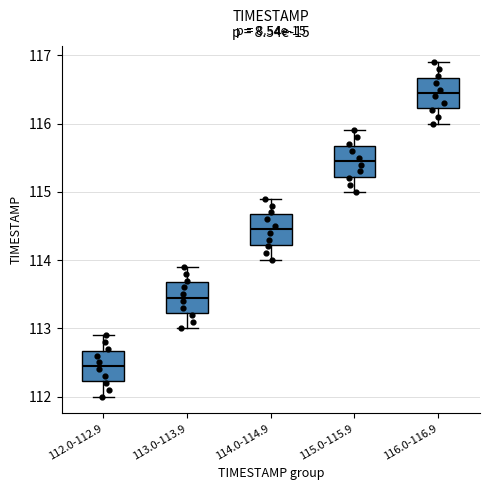

Reading left to right, transcribe this box plot: for each box, give where its median line is, the range the box spans, and where its two whiskers end, as read against the y-axis. The values are not printed on the chart, so give them approximately, as read against the axis.

112.0-112.9: median 112.5, box 112.2 to 112.7, whiskers 112.0 to 112.9
113.0-113.9: median 113.5, box 113.2 to 113.7, whiskers 113.0 to 113.9
114.0-114.9: median 114.5, box 114.2 to 114.7, whiskers 114.0 to 114.9
115.0-115.9: median 115.5, box 115.2 to 115.7, whiskers 115.0 to 115.9
116.0-116.9: median 116.5, box 116.2 to 116.7, whiskers 116.0 to 116.9